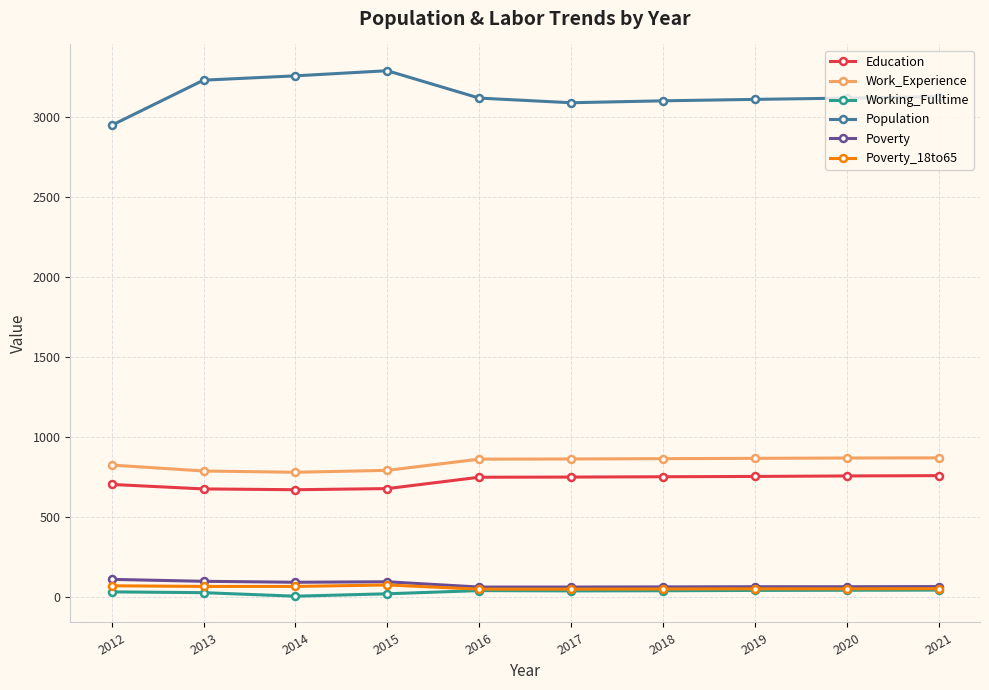

What is the total value across all series at 2017?

4841